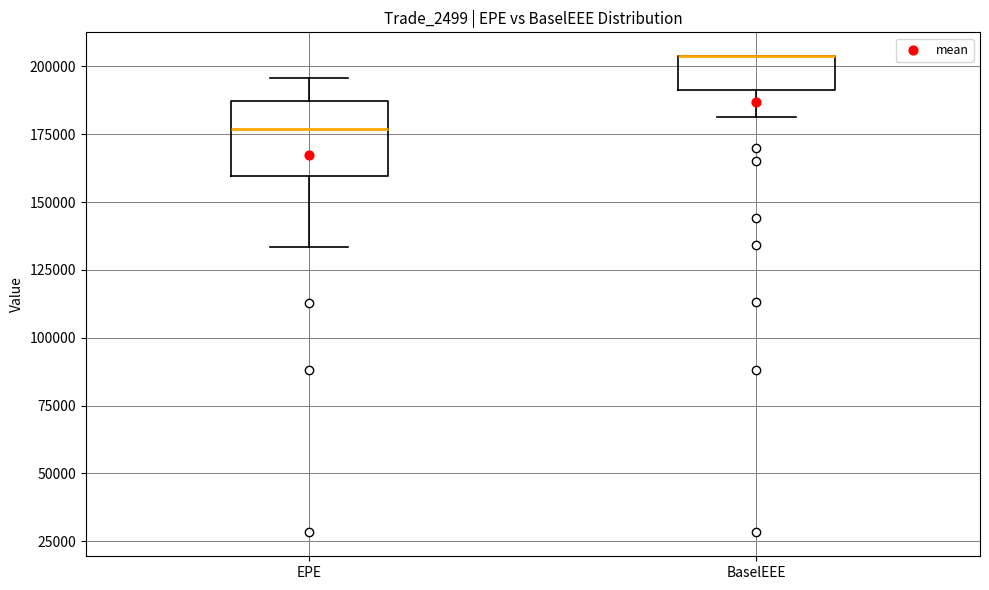

Which box is the tallest, from its lower edge to its upper edge?

EPE